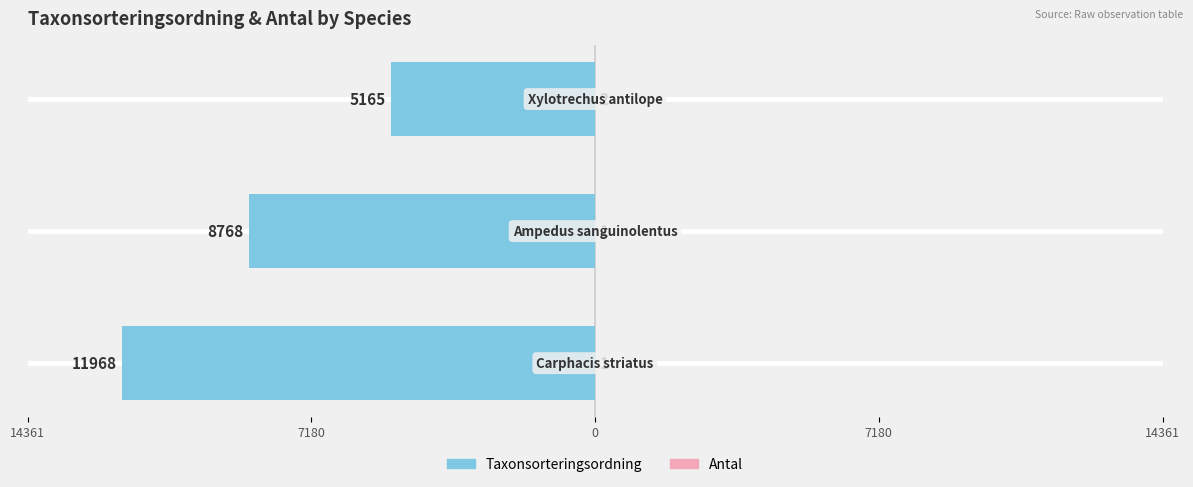

What is the average value of the Antal series?

1